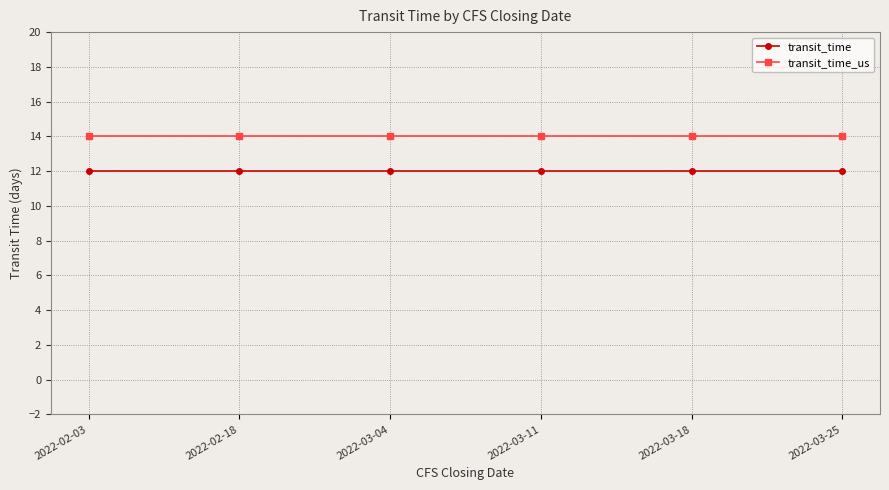

List the series in order of their overall mean, lowest first.

transit_time, transit_time_us